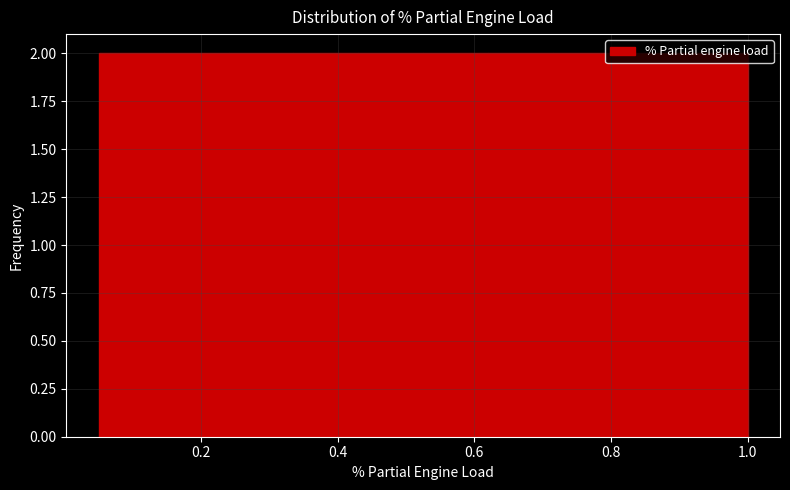

What is the height of the bar covering 0.620 to 0.715 on the x-axis? Neither the bar edges nor the heights are printed on the chart, so give them approximately, as read against the axes.

2